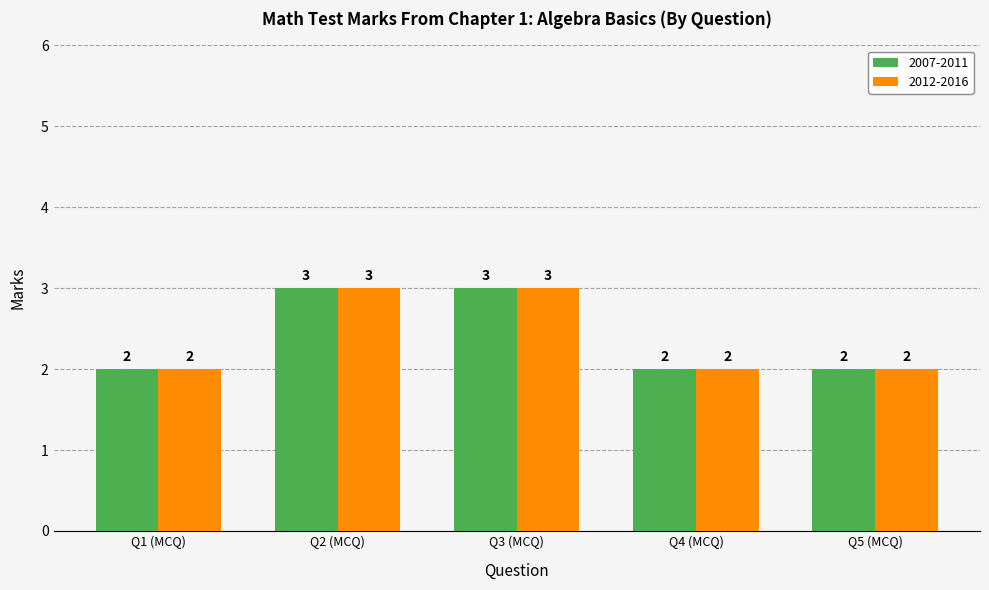

What is the sum of the 2012-2016 values at Q3 (MCQ) and Q1 (MCQ)?

5